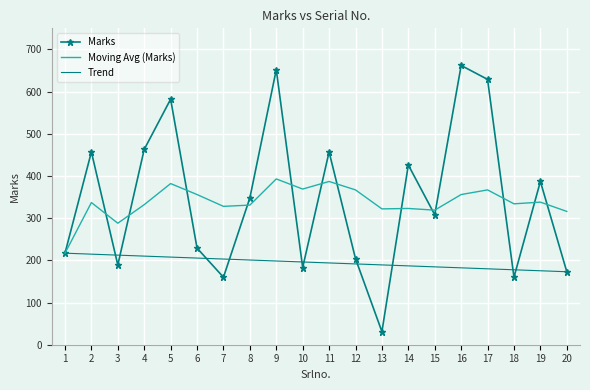

Where do Marks and Moving Avg (Marks) first cross each other?

2 and 3